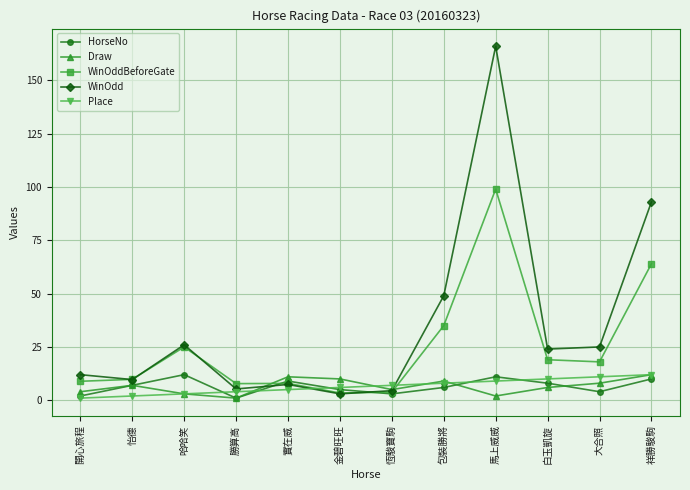

What are all the series names shown in the legend?

HorseNo, Draw, WinOddBeforeGate, WinOdd, Place